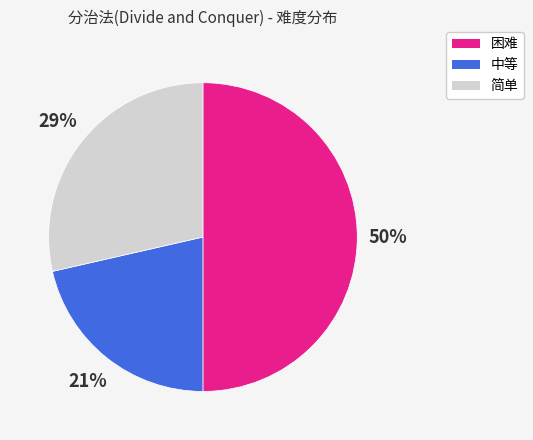

To the nearest percent, what is the average slice percentage?

33%